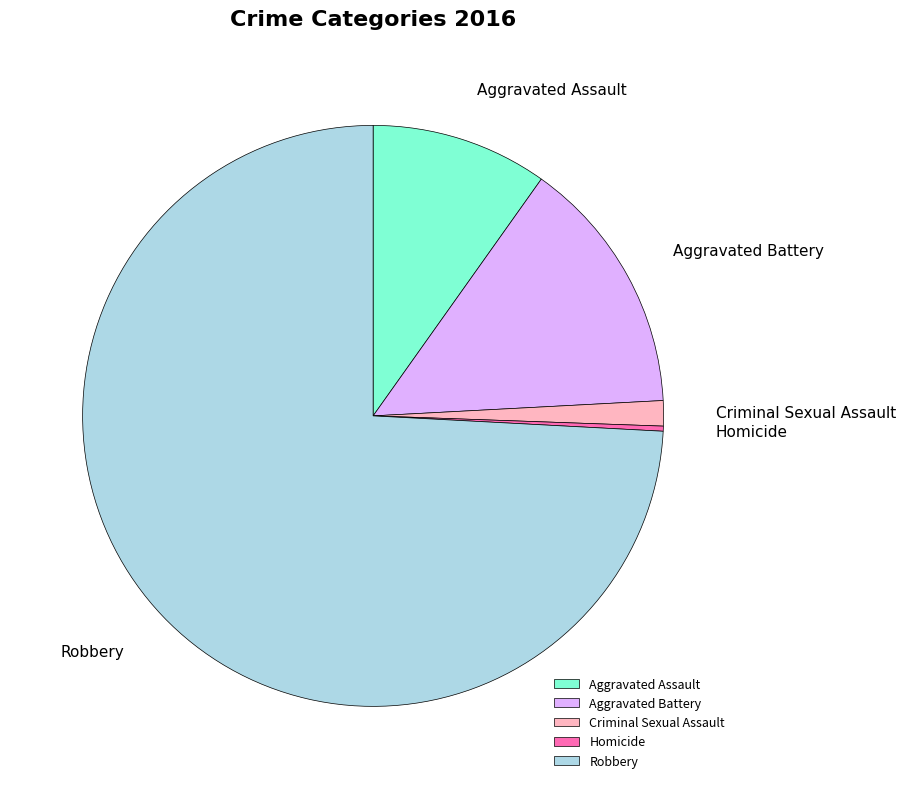

How many segments does this pie chart have?

5